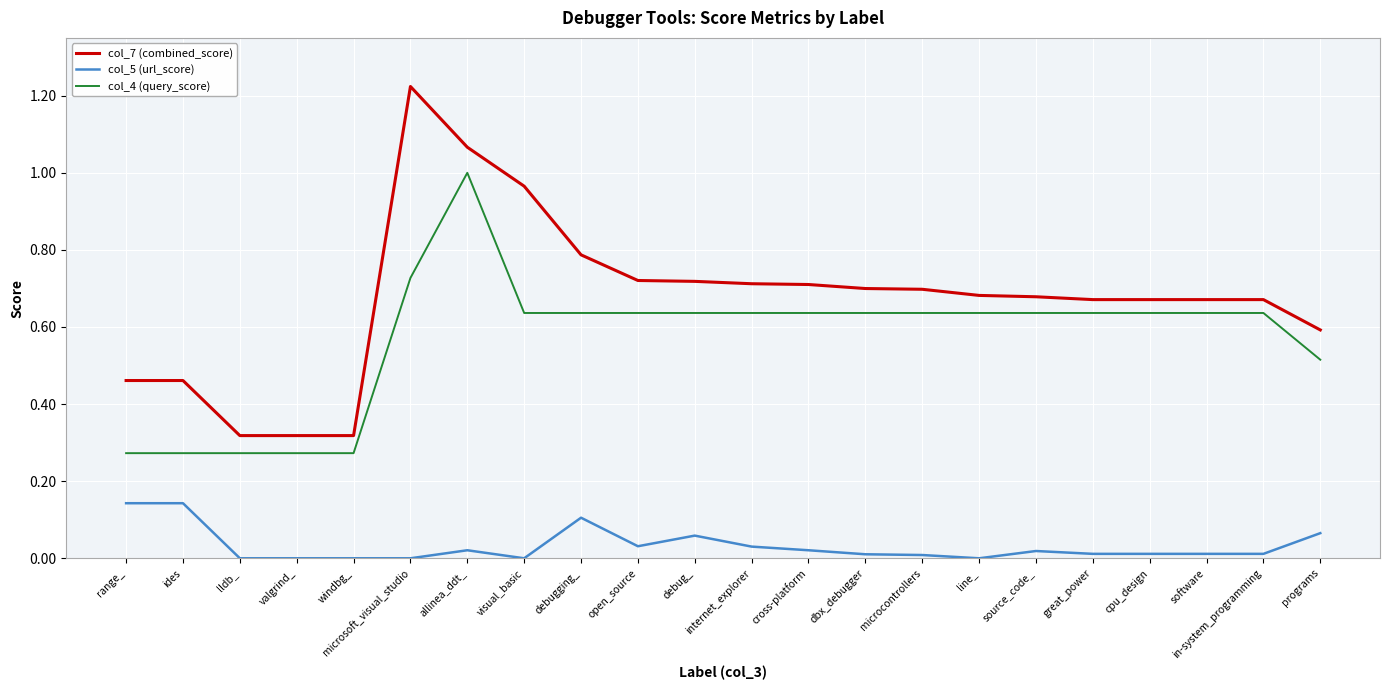

Rank the series by their maximum value, from lowest to highest.

col_5 (url_score), col_4 (query_score), col_7 (combined_score)